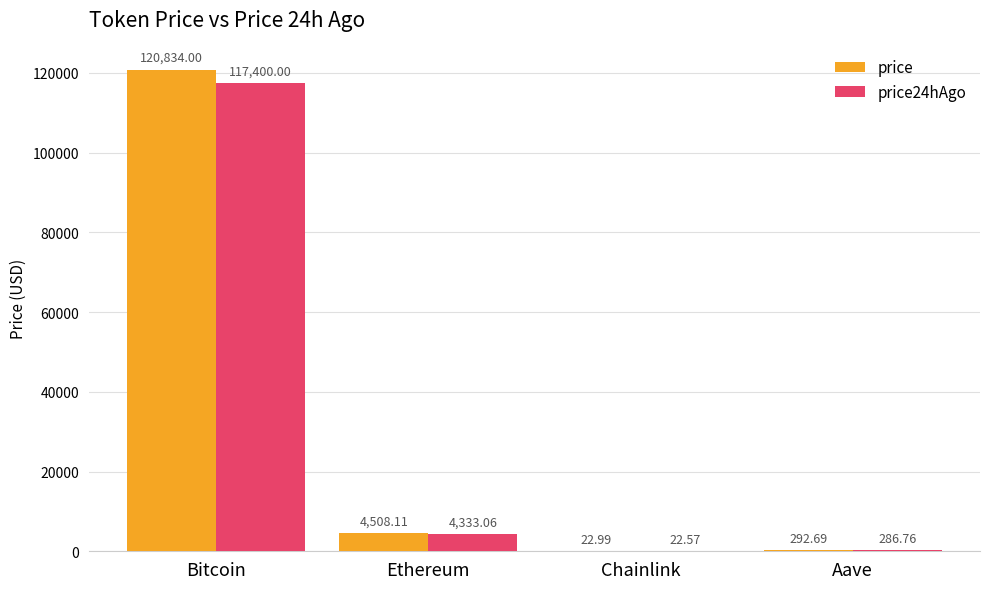

The value of price at Bitcoin is 120834.0. True or false?

True